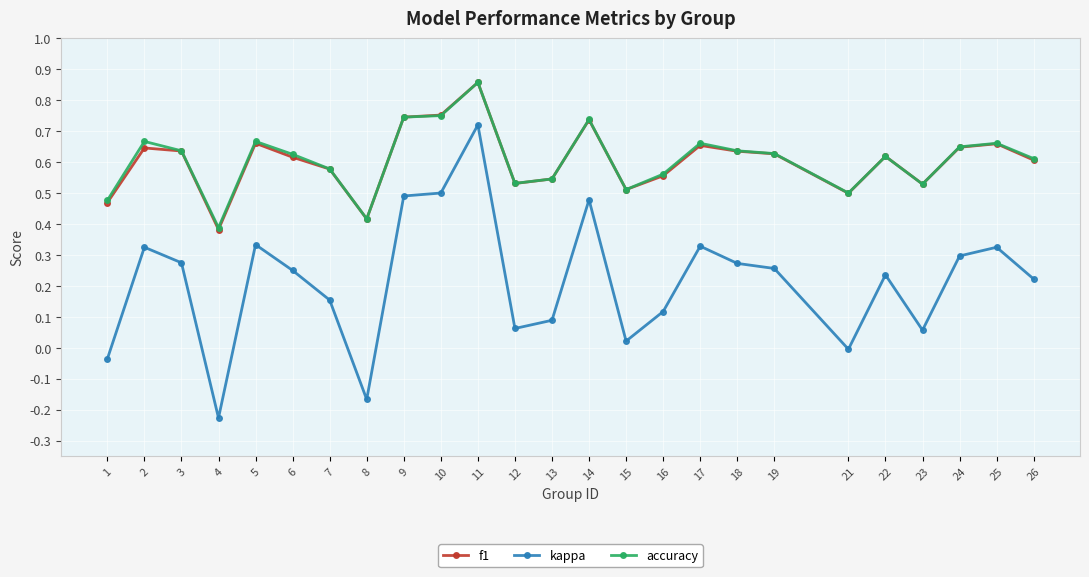

True or false: accuracy and kappa intersect in this chart.

False